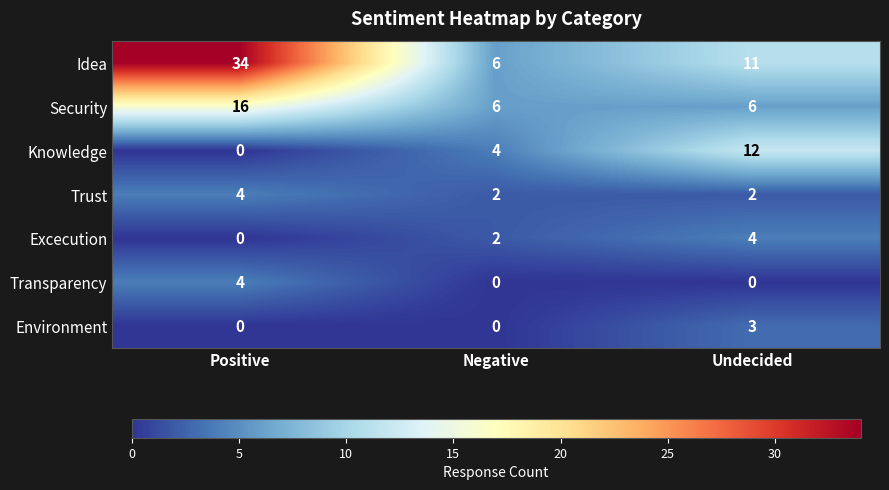

At which category does the chart reach its peak across all series?

Positive